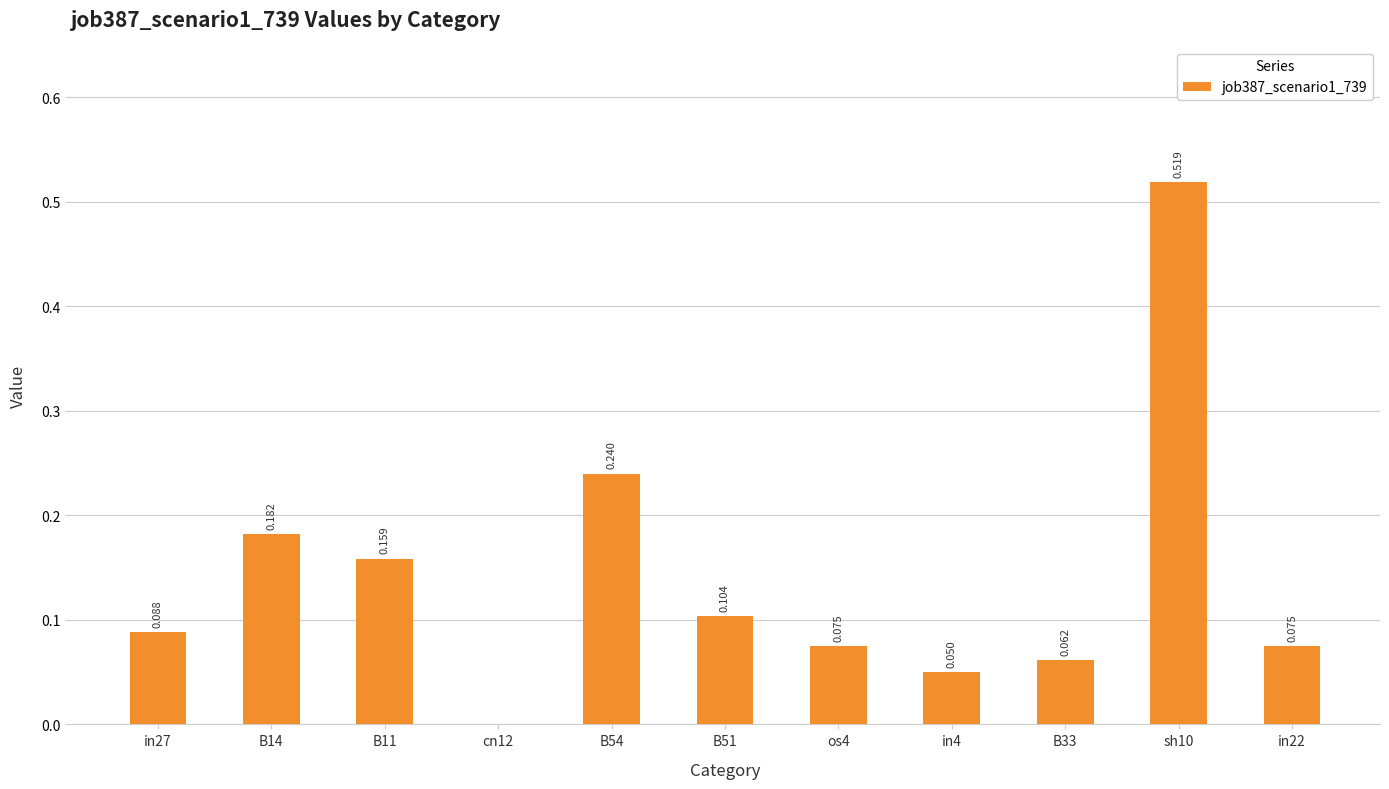

Between B51 and cn12, which is larger?

B51